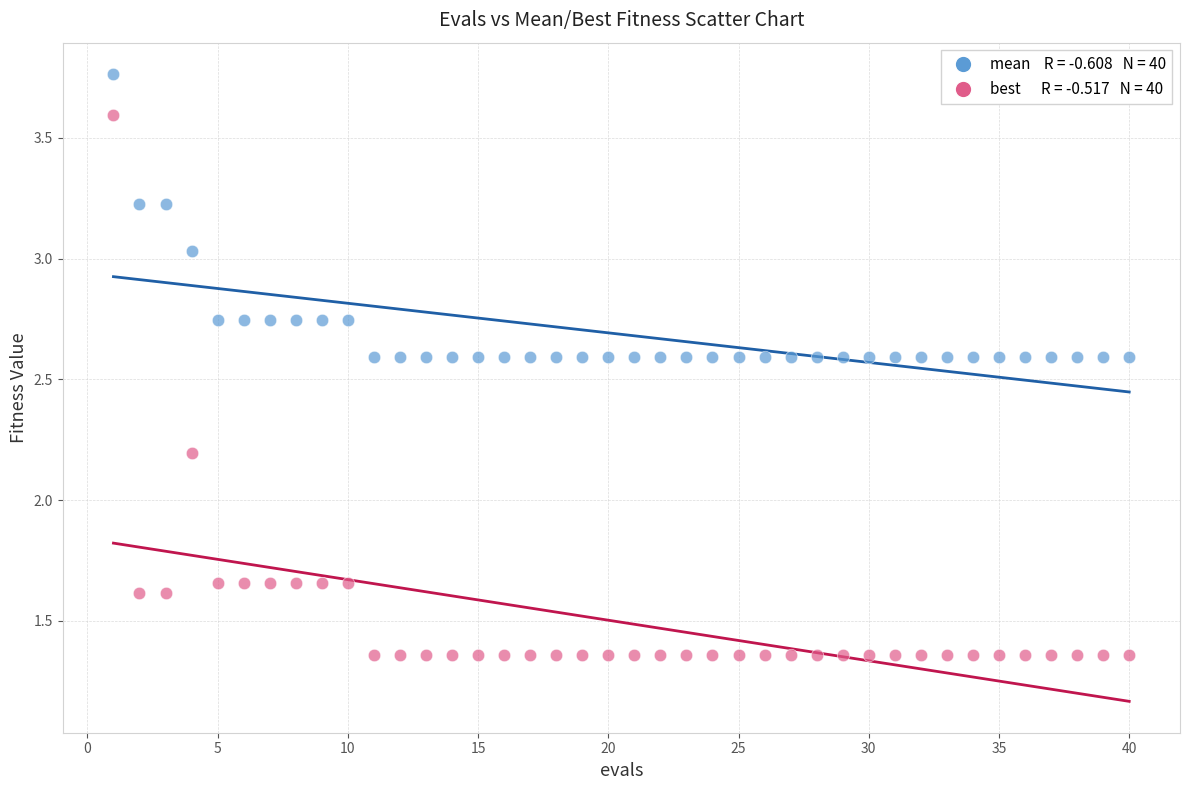

Across all data points, what is the range of Y values (max minus min)?

2.4